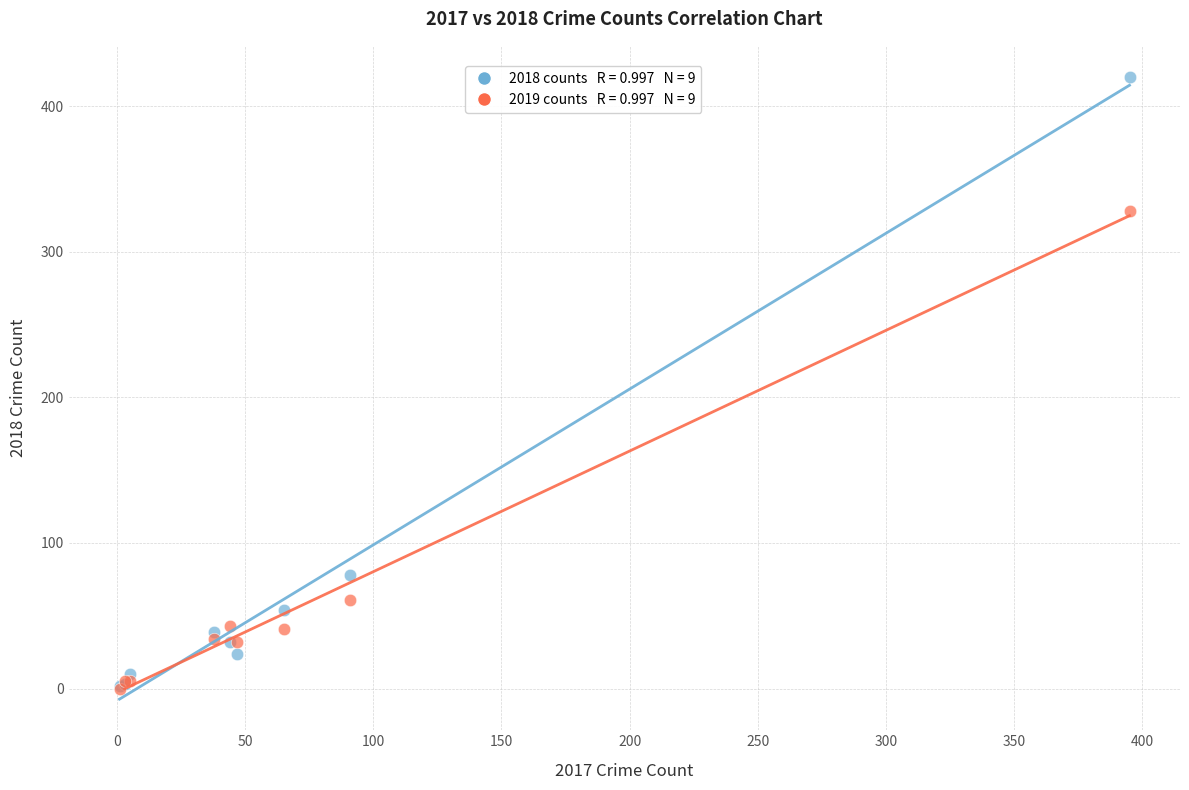

Across all series, what Y value is closest to 210?

328